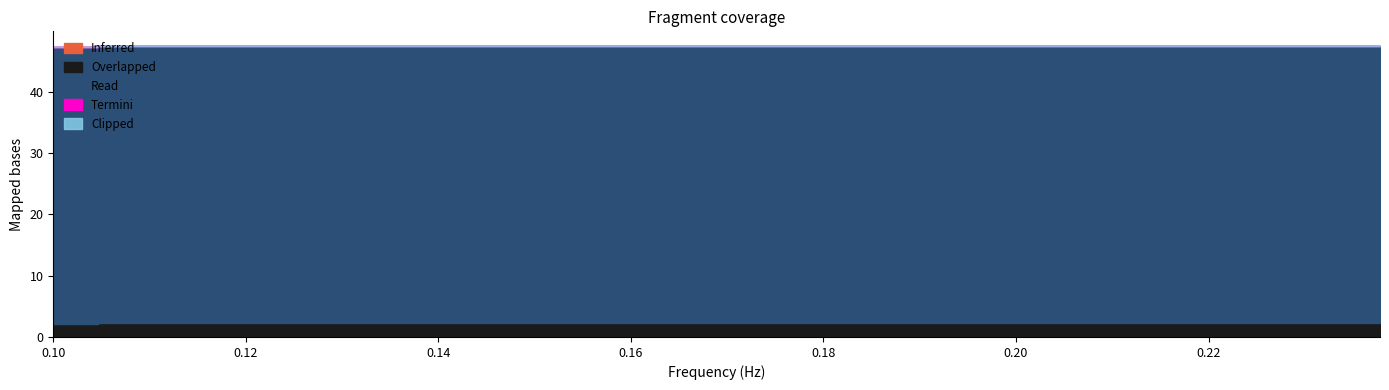

The Clipped series shows 0.0 at 29. True or false?

True